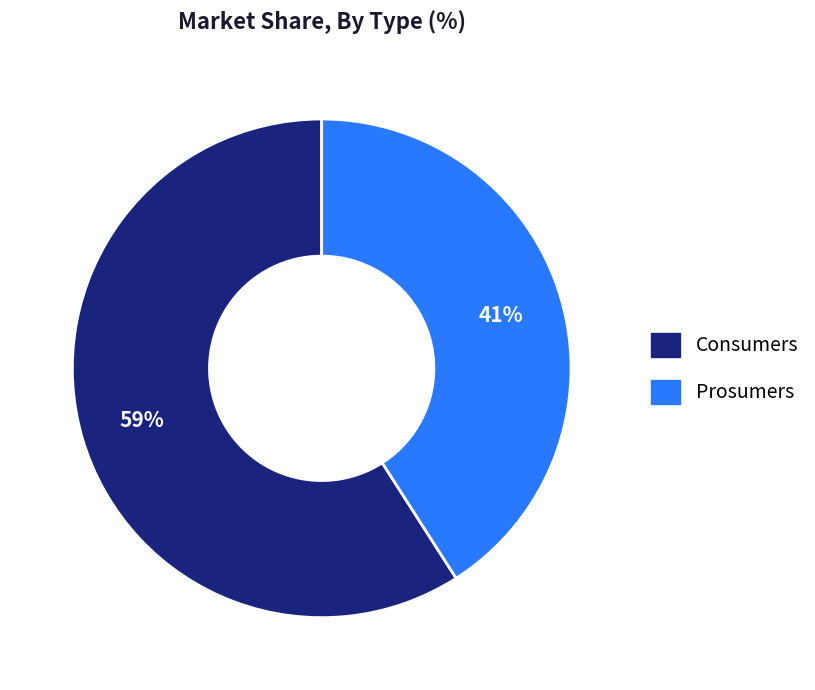

Which has a higher value, Consumers or Prosumers?

Consumers